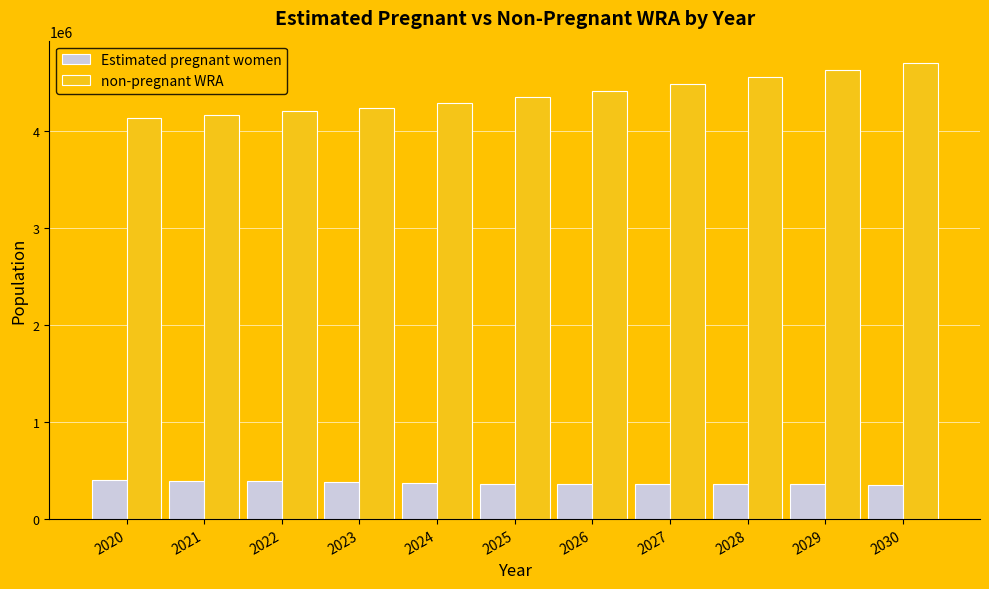

What is the sum of the Estimated pregnant women values at 2029 and 2023?

739603.5